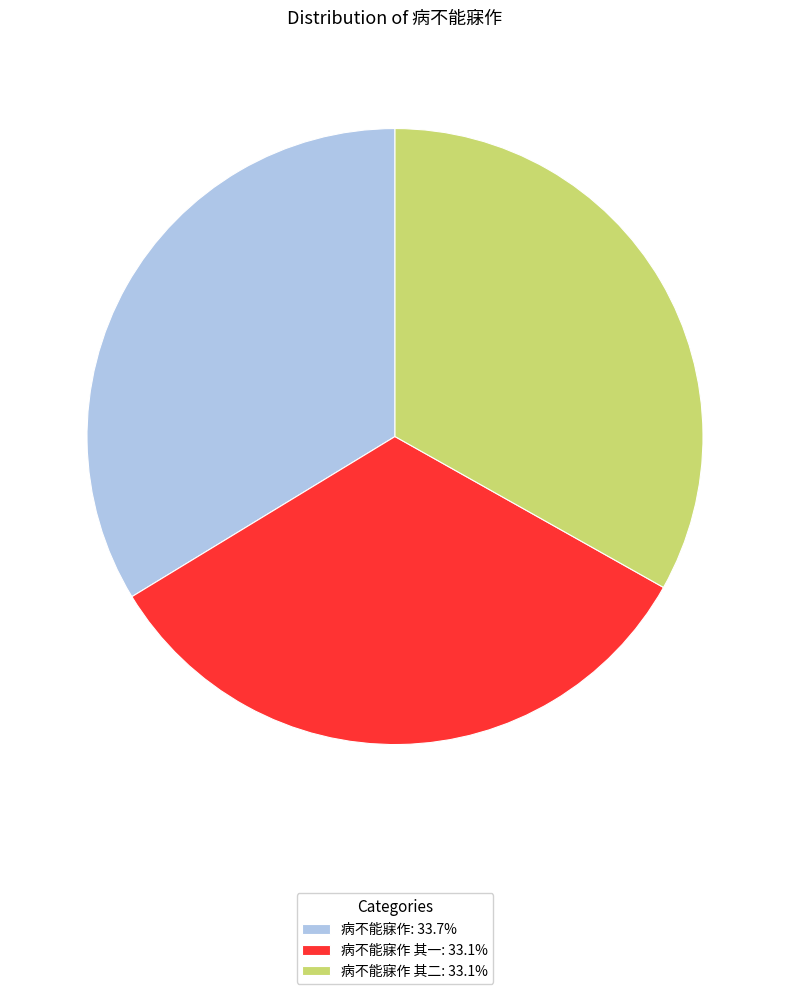

Combined, do 病不能寐作 其二: 33.1% and 病不能寐作 其一: 33.1% account for over 50%?

Yes